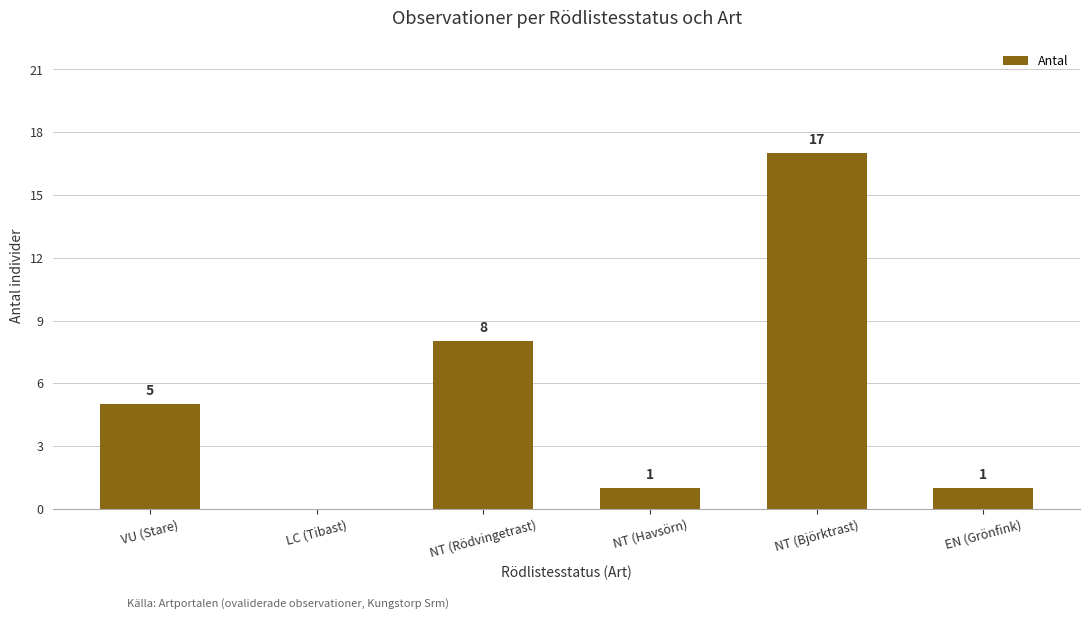

Reading left to right, what are all the values shown in this chart?

VU (Stare)=5	LC (Tibast)=0	NT (Rödvingetrast)=8	NT (Havsörn)=1	NT (Björktrast)=17	EN (Grönfink)=1